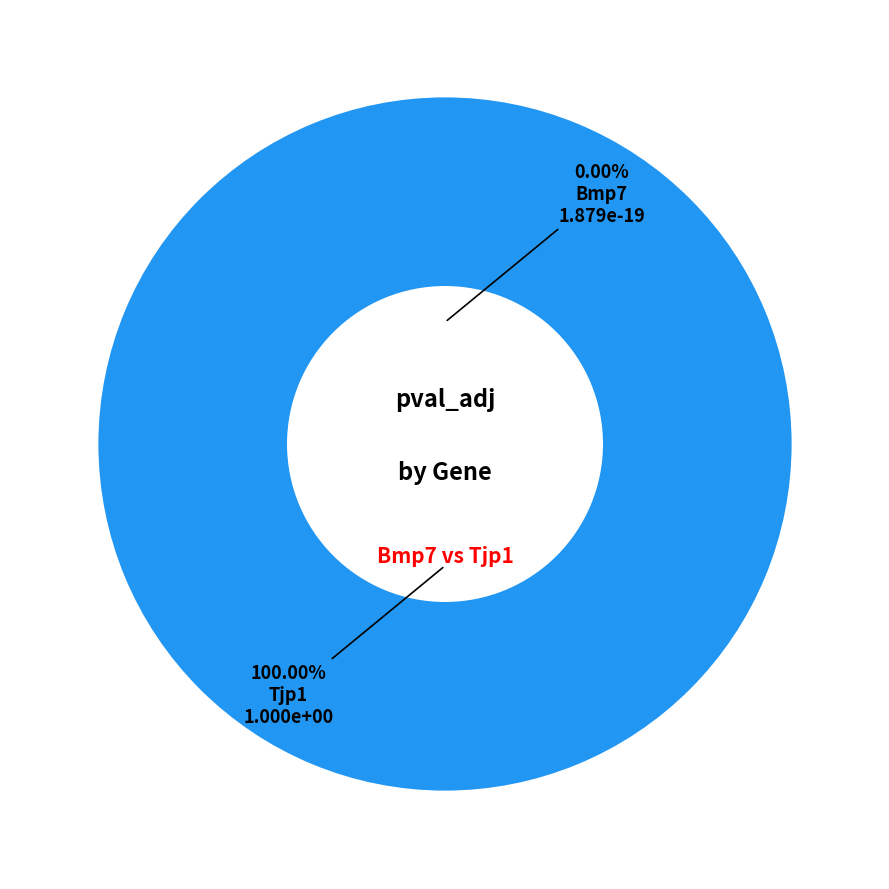

How many segments does this pie chart have?

2